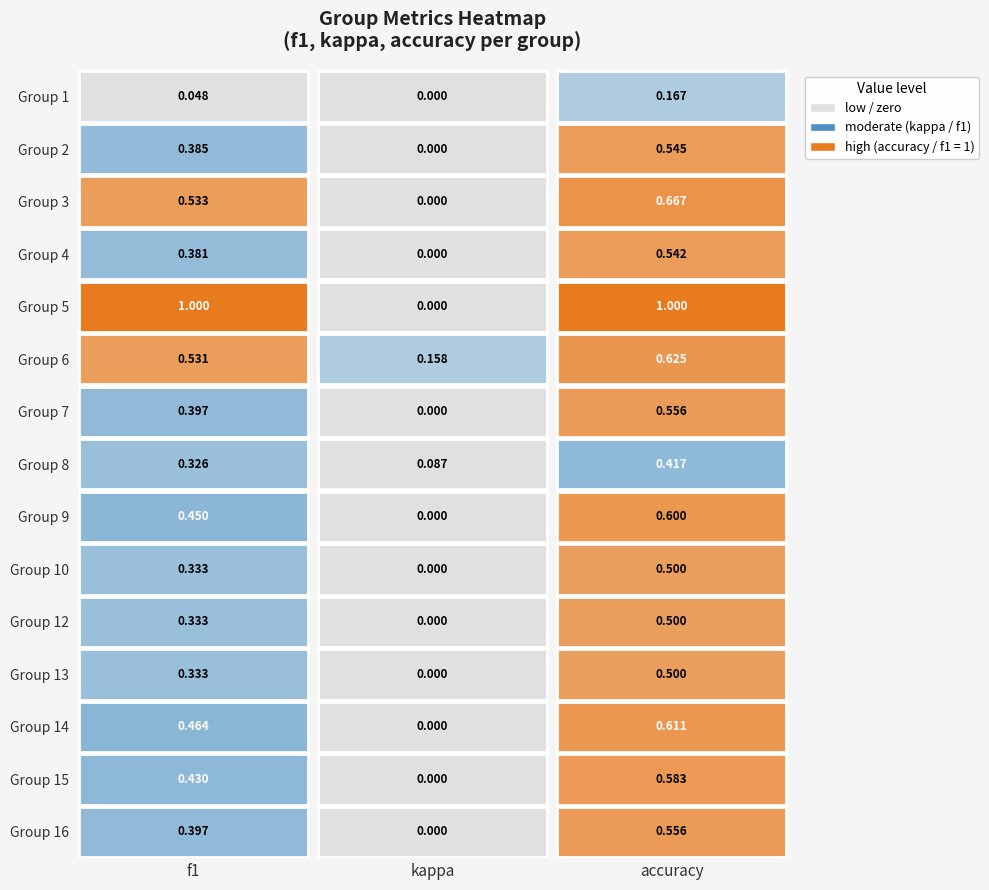

Reading left to right, transcribe all the data shown in this chart.

1: 0.0	0.0	0.2
2: 0.4	0.0	0.5
3: 0.5	0.0	0.7
4: 0.4	0.0	0.5
5: 1.0	0.0	1.0
6: 0.5	0.2	0.6
7: 0.4	0.0	0.6
8: 0.3	0.1	0.4
9: 0.5	0.0	0.6
10: 0.3	0.0	0.5
12: 0.3	0.0	0.5
13: 0.3	0.0	0.5
14: 0.5	0.0	0.6
15: 0.4	0.0	0.6
16: 0.4	0.0	0.6